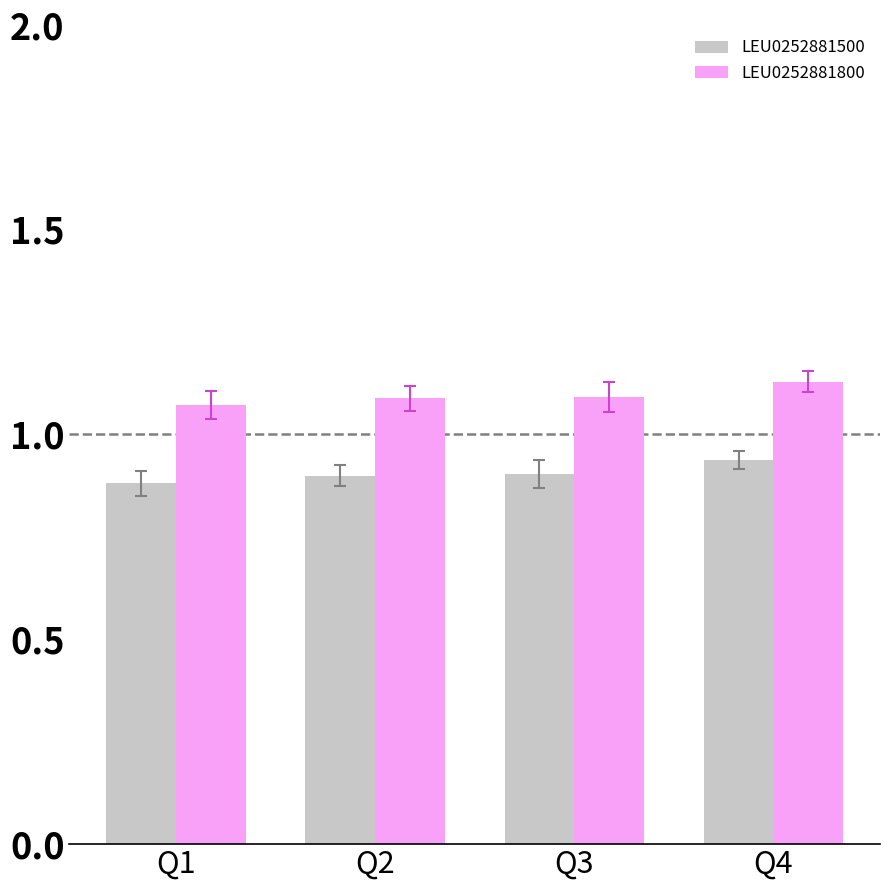

Count the number of data series in this chart.

2